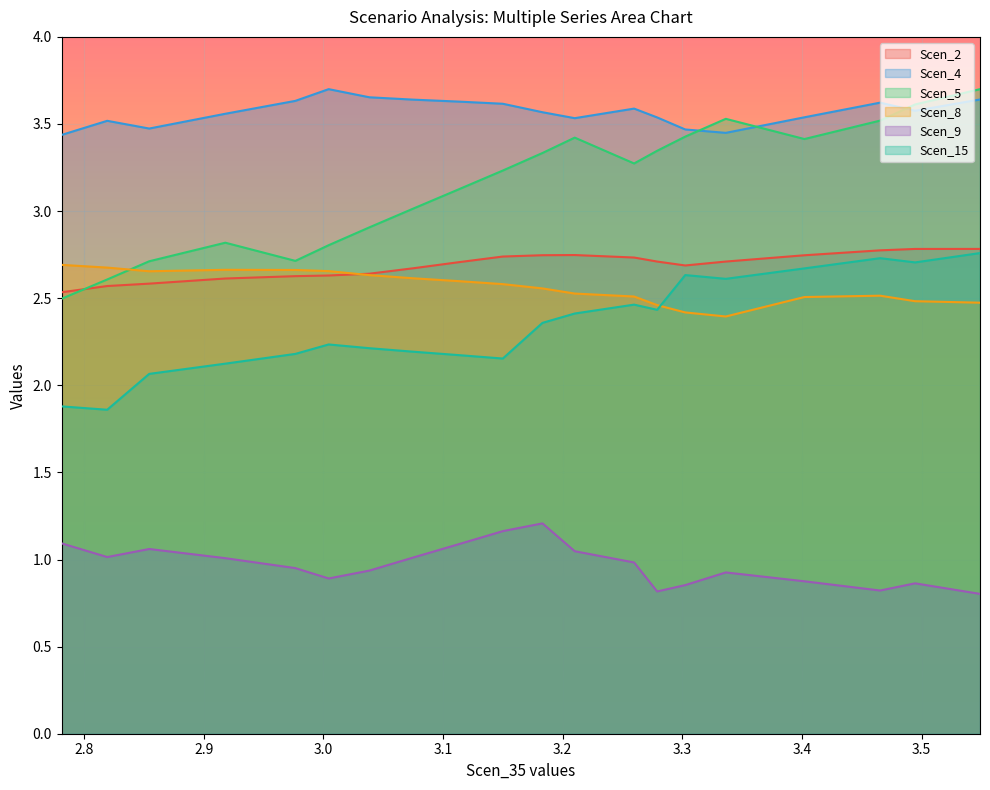

True or false: Scen_9 has more than 2 points higher than both neighbors.

True